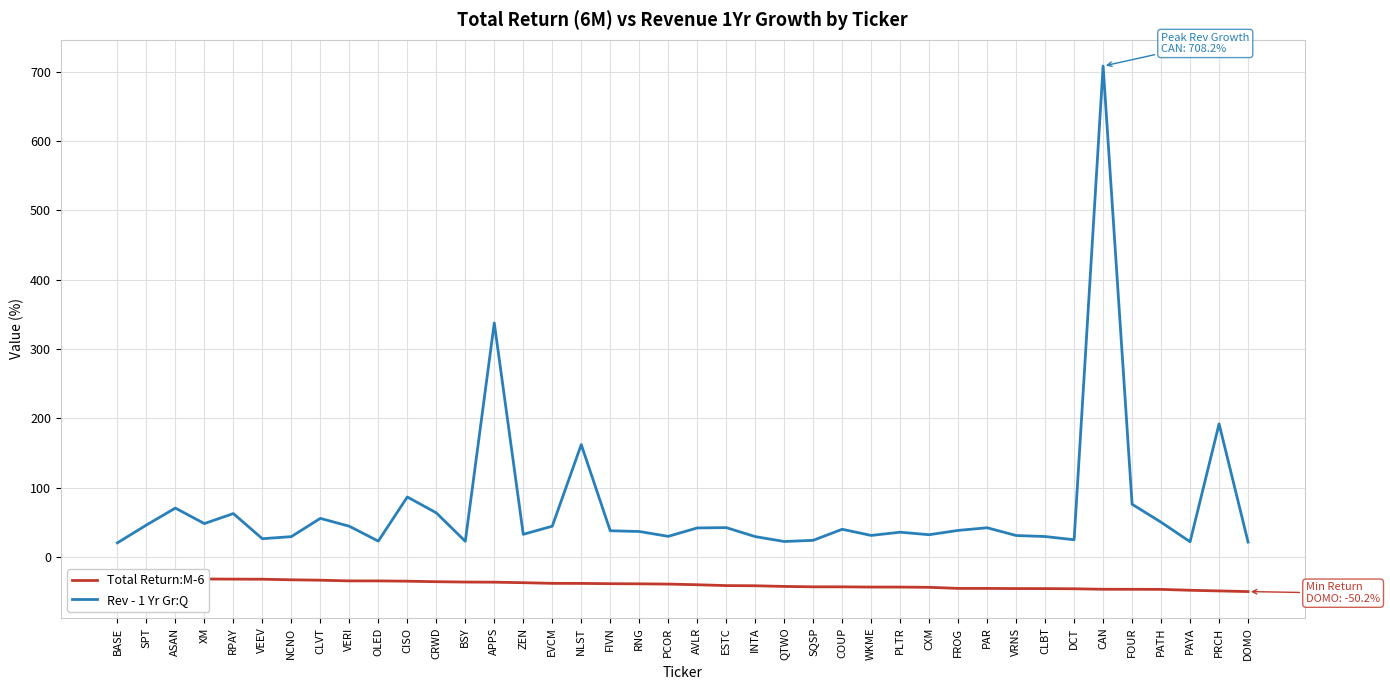

How many data points in Total Return:M-6 are above -39?

19